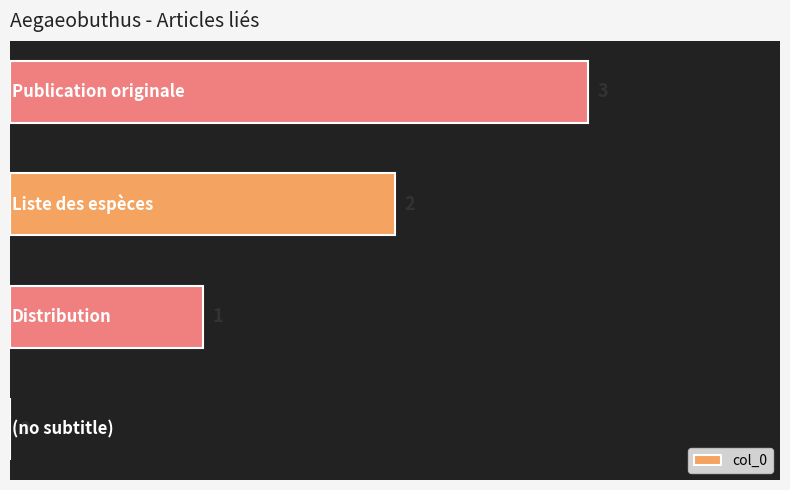

What is the sum of all values?

6